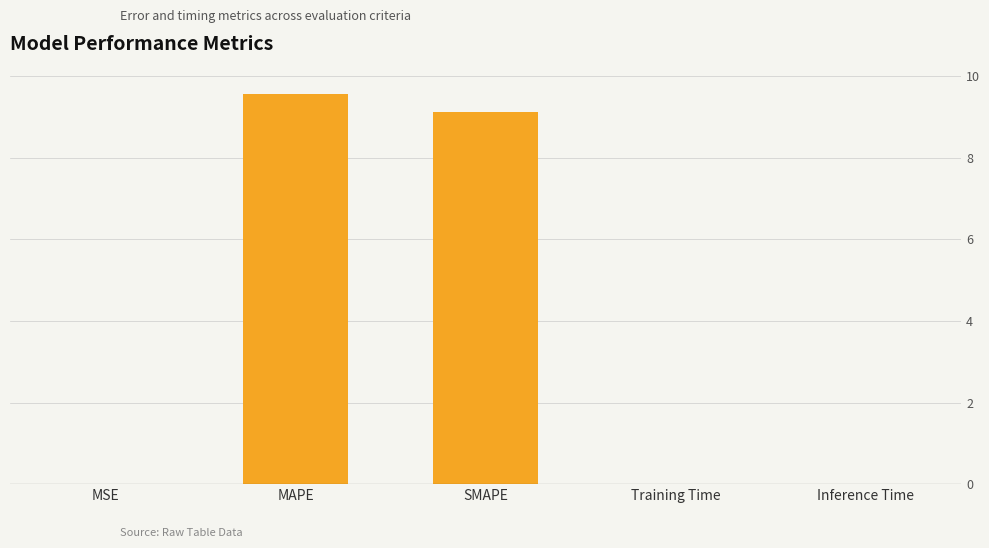

Is it true that the value at Training Time is 0.0?

True